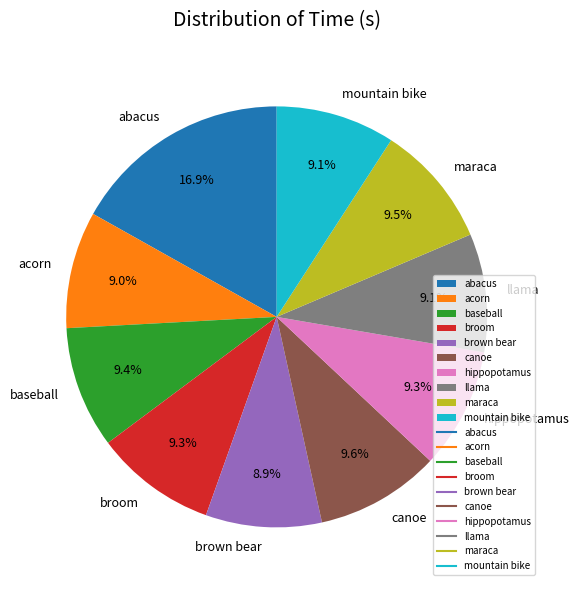

To the nearest percent, what is the average slice percentage?

10%